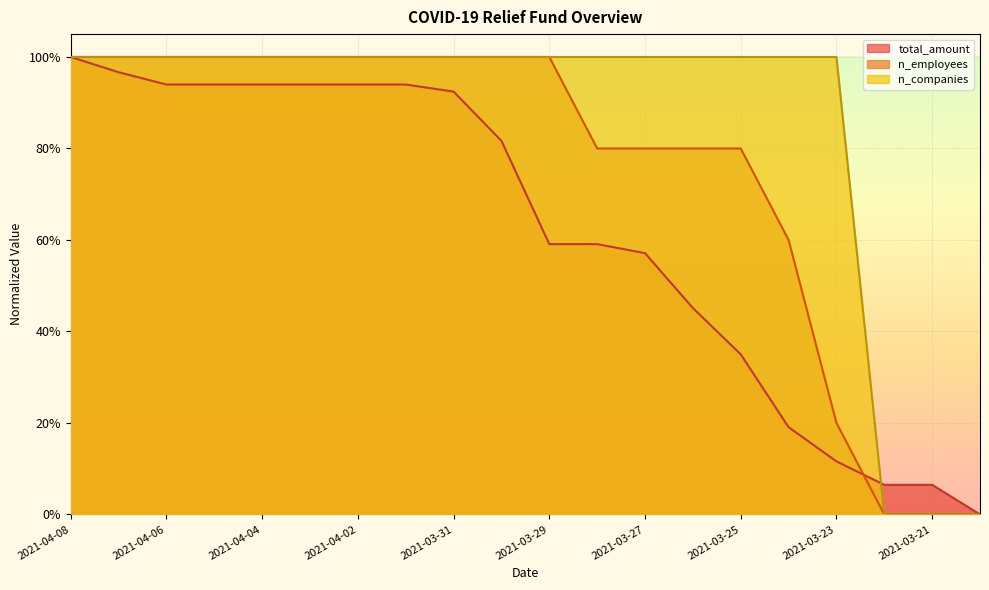

Where is total_amount nearest to the value 0?

2021-03-20